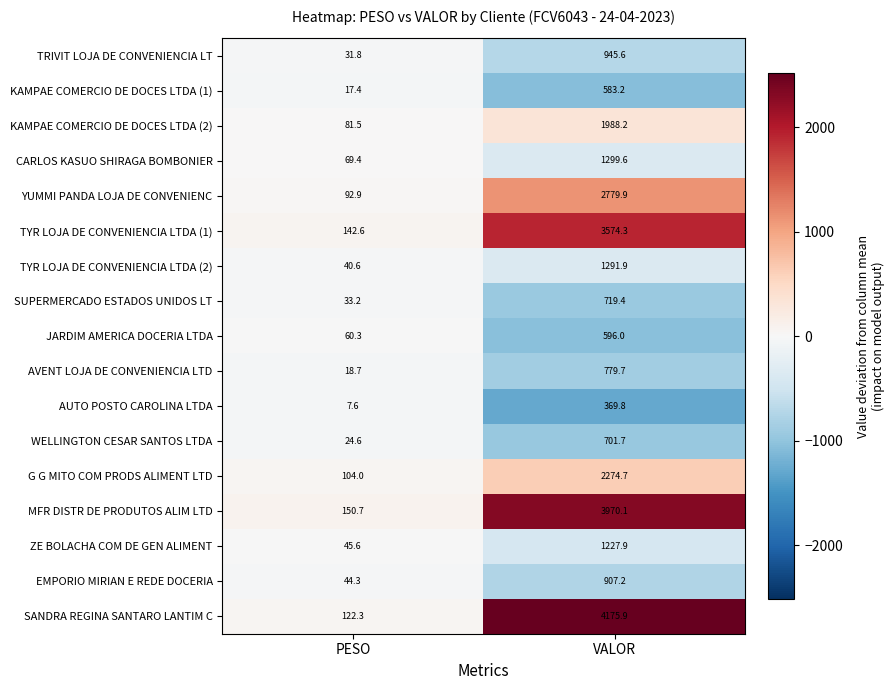

Is it true that AVENT LOJA DE CONVENIENCIA LTD equals 779.7 at VALOR?

True